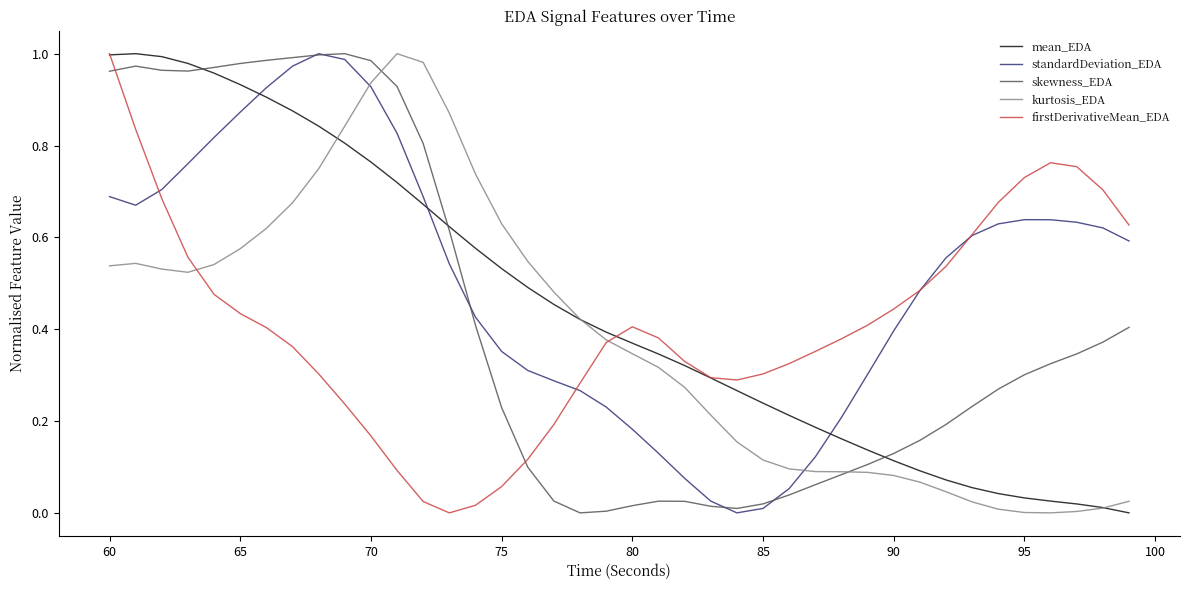

Which series has the largest total across all categories?

standardDeviation_EDA